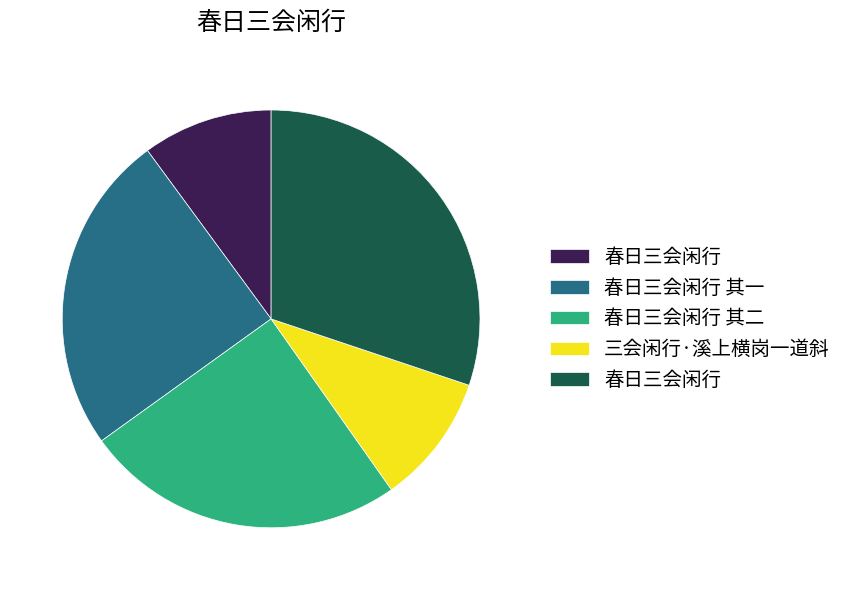

Is there any slice that represents more than half of the pie?

No